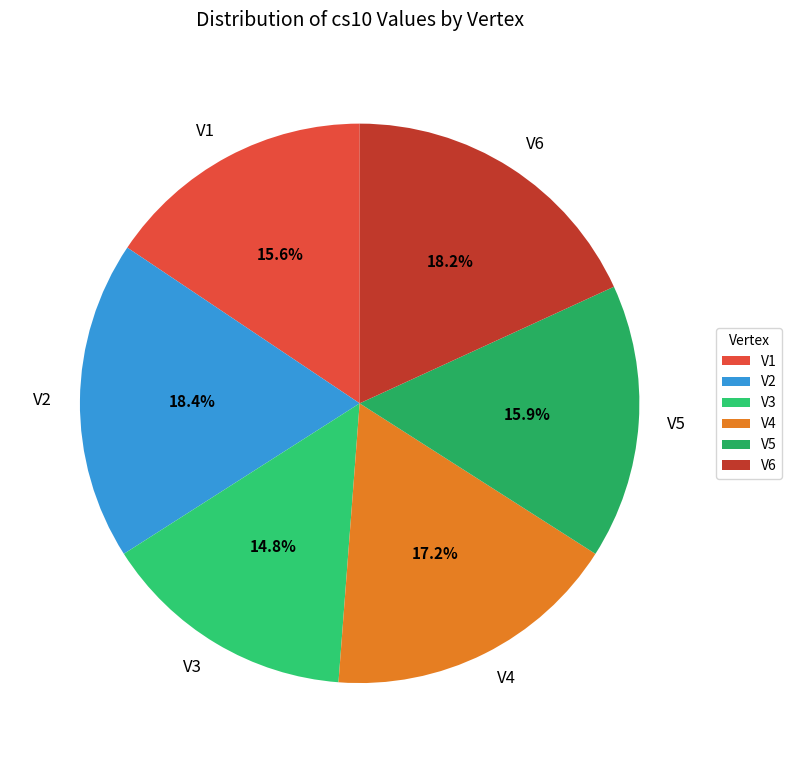

To the nearest percent, what percentage of the pie is V2?

18%